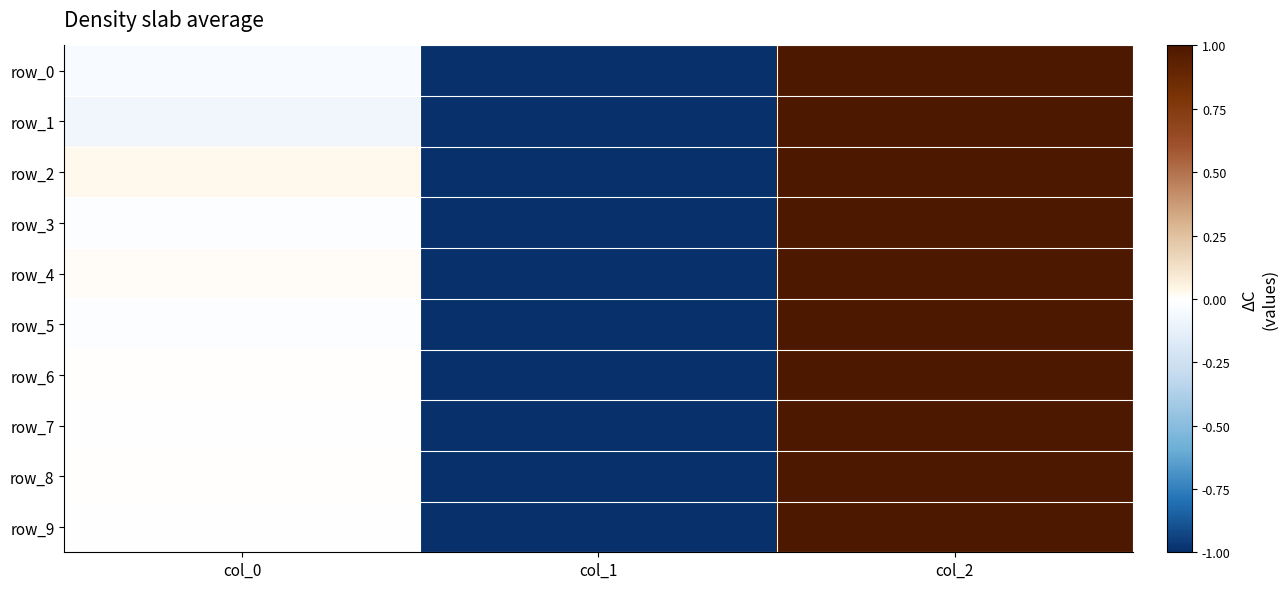

How many negative values does the row_6 series have?

1